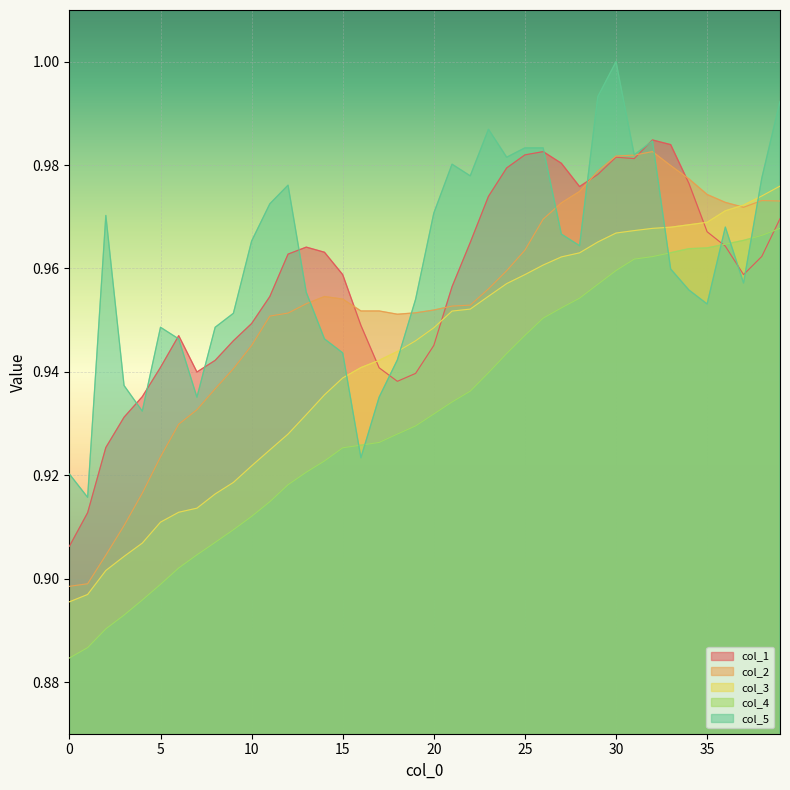

Between 19 and 0, which is larger?

19